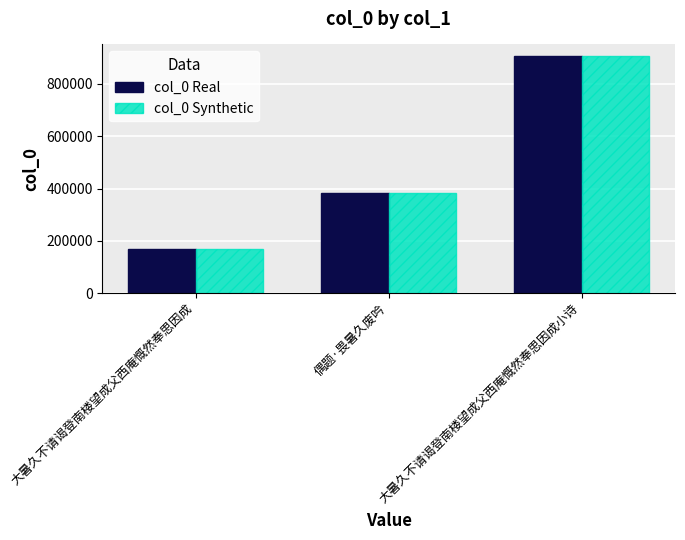

At which category is the sum across all series the highest?

大暑久不请谒登南楼望成父西庵慨然奉思因成小诗